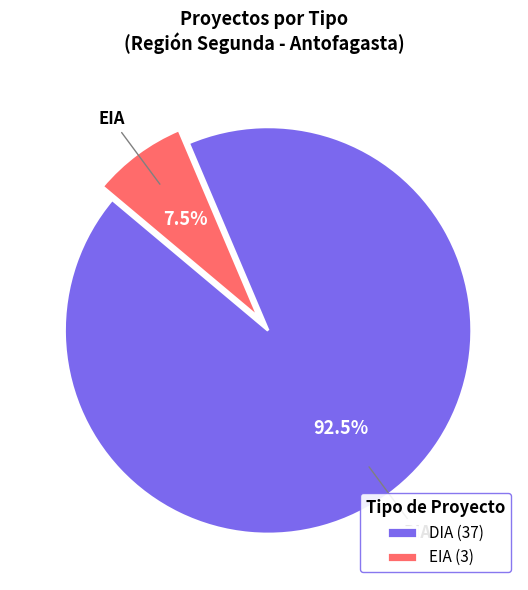

What is the smallest slice in the pie chart?

EIA